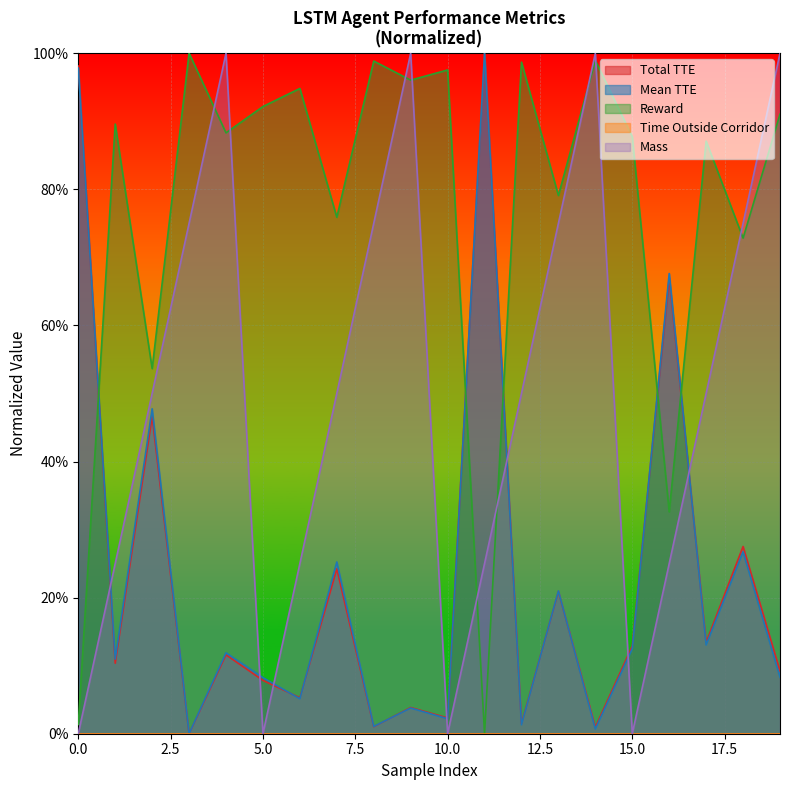

Rank the categories by Mass value from lowest to highest.

0, 5, 10, 15, 1, 6, 11, 16, 2, 7, 12, 17, 3, 8, 13, 18, 4, 9, 14, 19